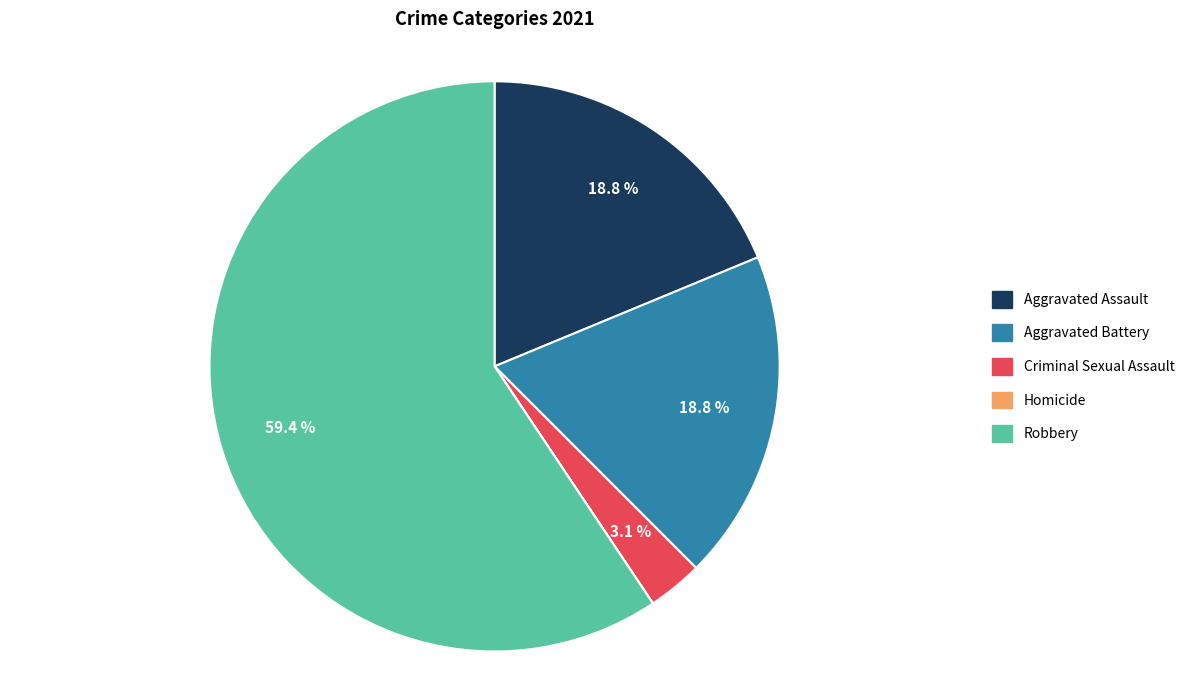

Does Aggravated Assault represent more than half of the total?

No